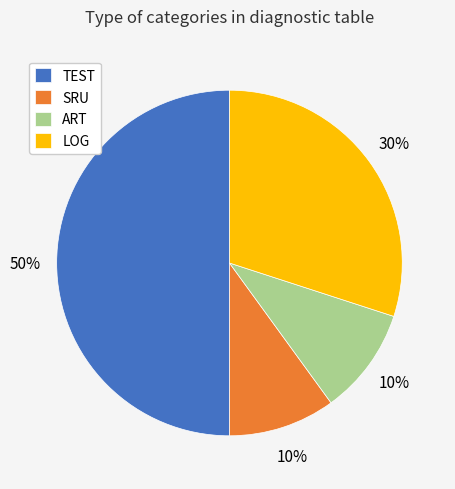

Combined, do ART and TEST account for over 50%?

Yes